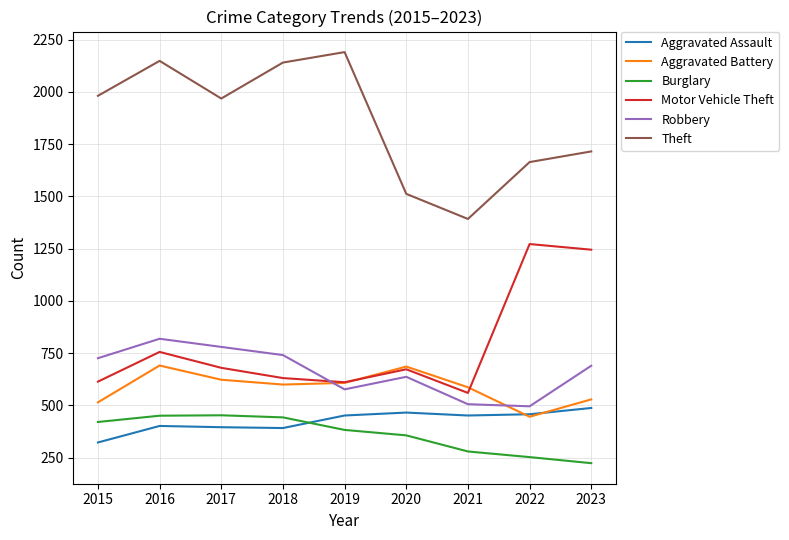

Which series has the largest range (max minus min)?

Theft